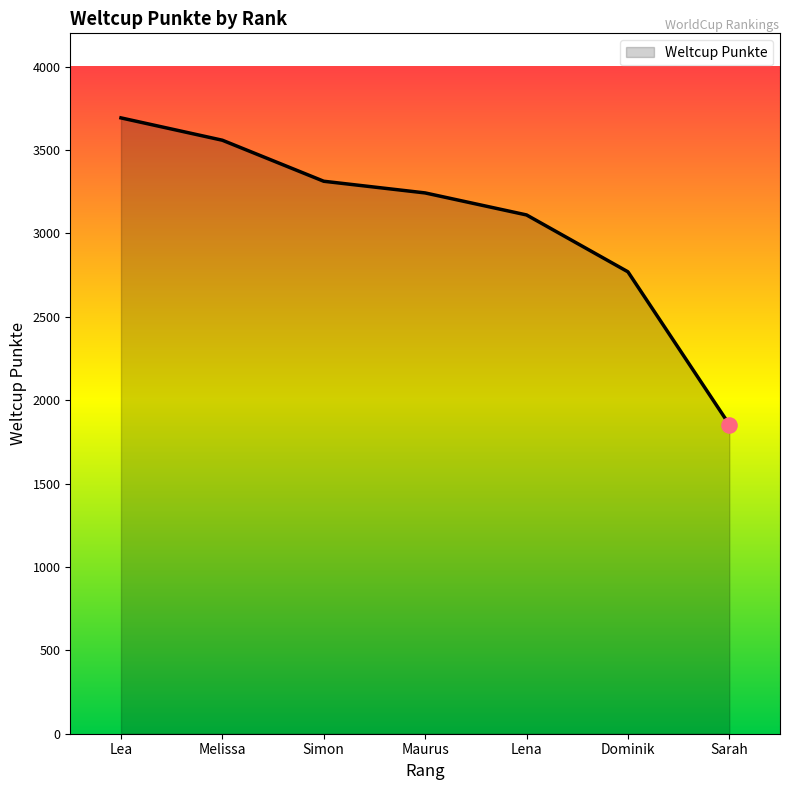

What is the ratio of the value at Sarah to the value at Dominik?

0.7